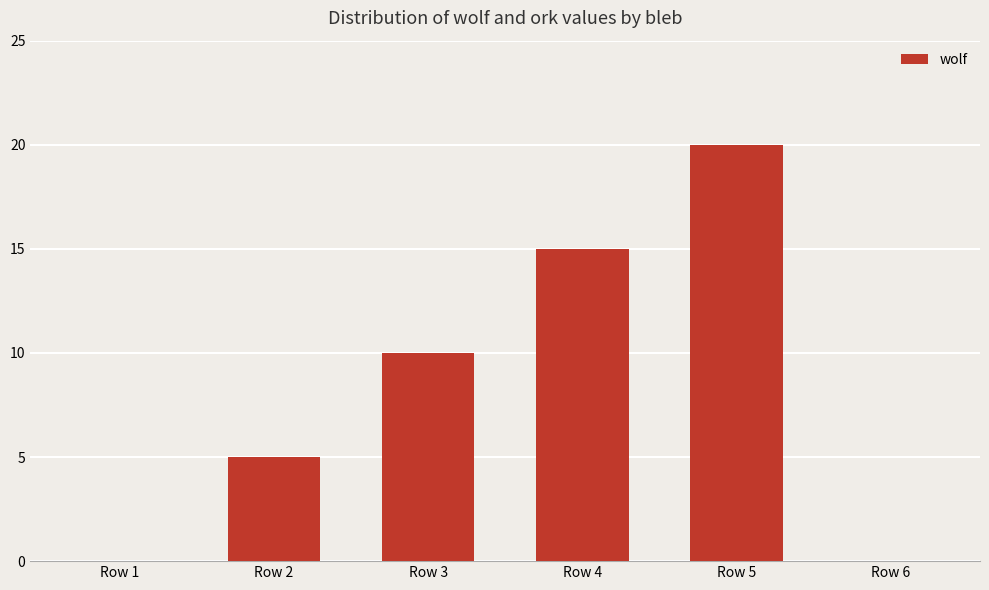

Where is the data nearest to the value 10?

Row 3